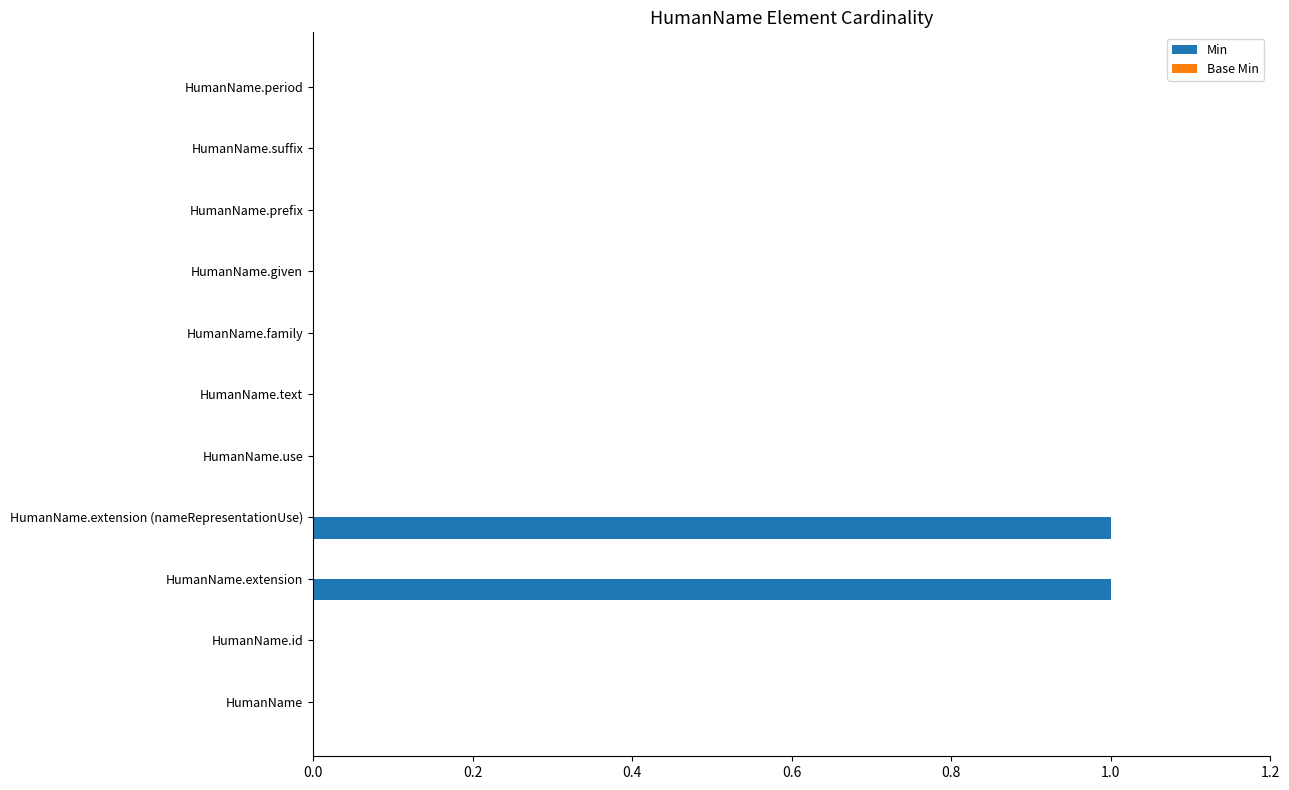

True or false: the data shows 0 at HumanName.given.

True